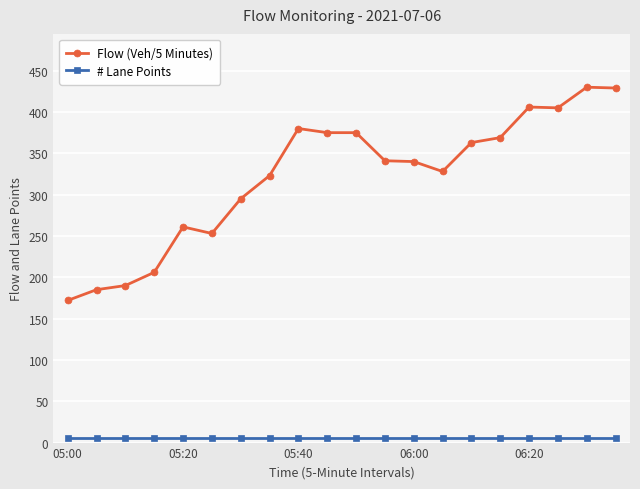

How many lines are shown in the chart?

2